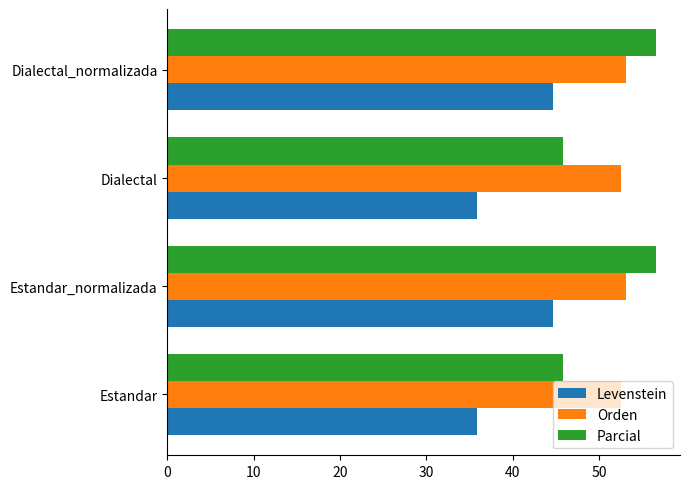

Which series has the largest range (max minus min)?

Parcial